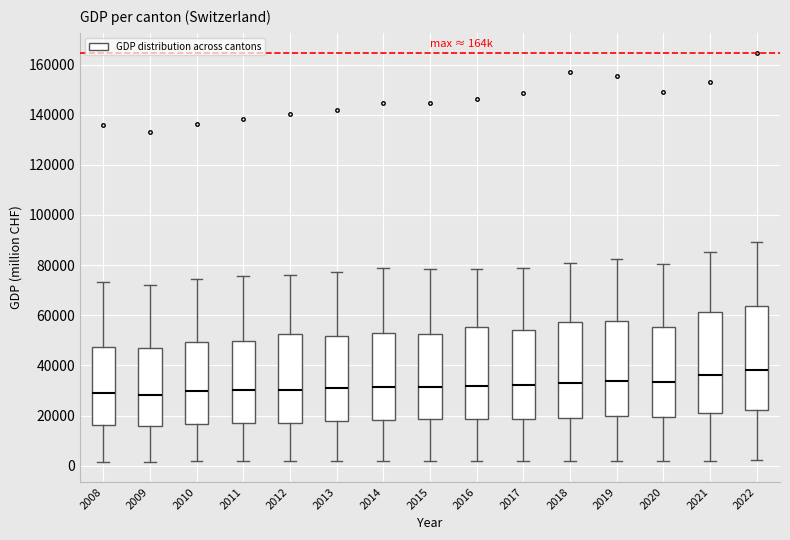

Reading left to right, transcribe this box plot: for each box, give where its median line is, the range the box spans, and where its two whiskers end, as read against the y-axis. The values are not printed on the chart, so give them approximately, as read against the axis.

2008: median 28000, box 16000 to 48000, whiskers 2000 to 74000
2009: median 28000, box 16000 to 46000, whiskers 2000 to 72000
2010: median 30000, box 16000 to 50000, whiskers 2000 to 74000
2011: median 30000, box 16000 to 50000, whiskers 2000 to 76000
2012: median 30000, box 18000 to 52000, whiskers 2000 to 76000
2013: median 30000, box 18000 to 52000, whiskers 2000 to 78000
2014: median 32000, box 18000 to 54000, whiskers 2000 to 78000
2015: median 32000, box 18000 to 52000, whiskers 2000 to 78000
2016: median 32000, box 18000 to 56000, whiskers 2000 to 78000
2017: median 32000, box 18000 to 54000, whiskers 2000 to 78000
2018: median 32000, box 20000 to 58000, whiskers 2000 to 80000
2019: median 34000, box 20000 to 58000, whiskers 2000 to 82000
2020: median 34000, box 20000 to 56000, whiskers 2000 to 80000
2021: median 36000, box 20000 to 62000, whiskers 2000 to 86000
2022: median 38000, box 22000 to 64000, whiskers 2000 to 90000